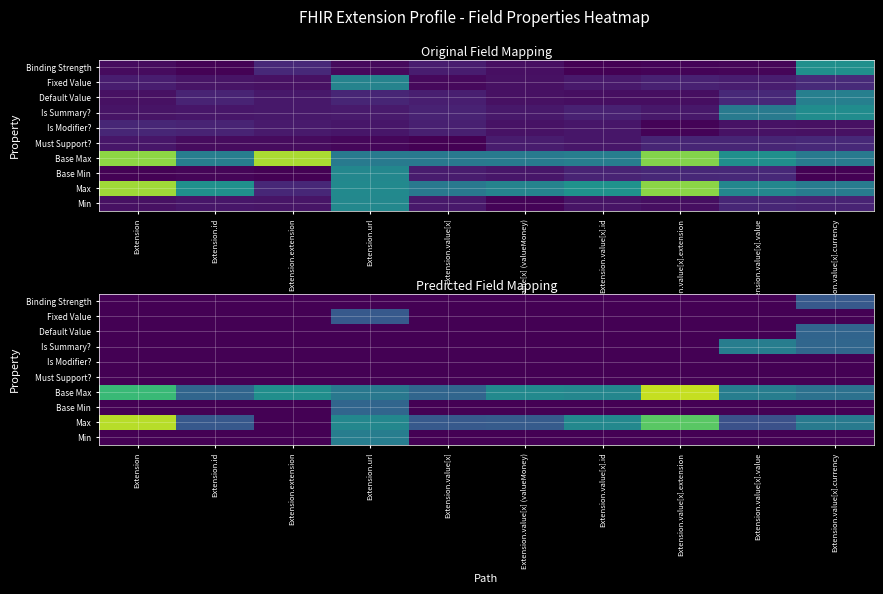

At how many categories does at least one series exceed 0?

10